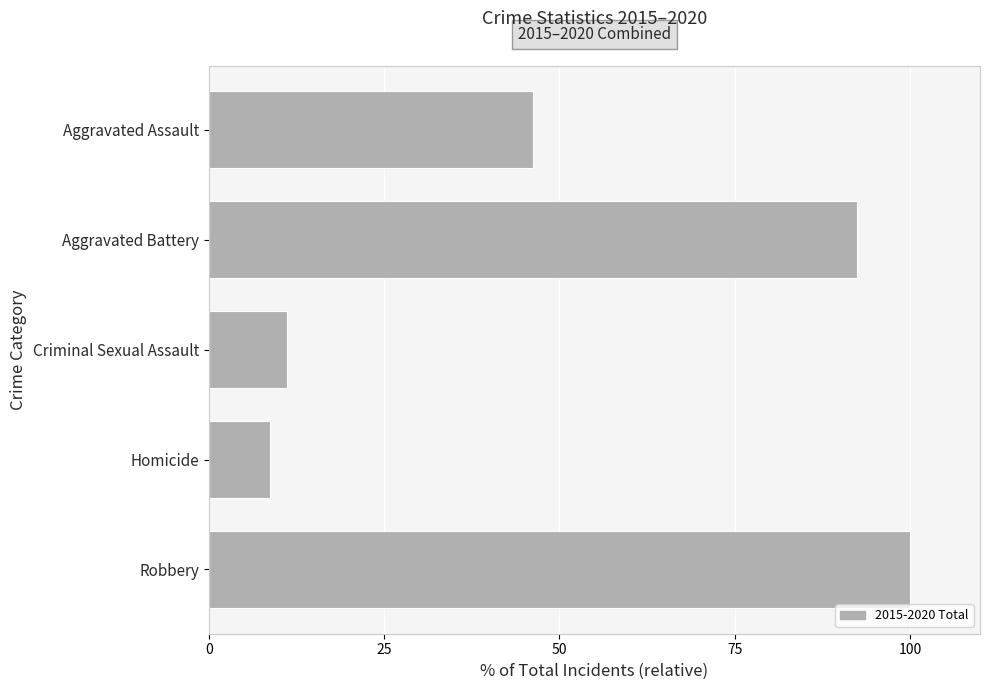

What is the difference between the maximum and minimum values?

91.3